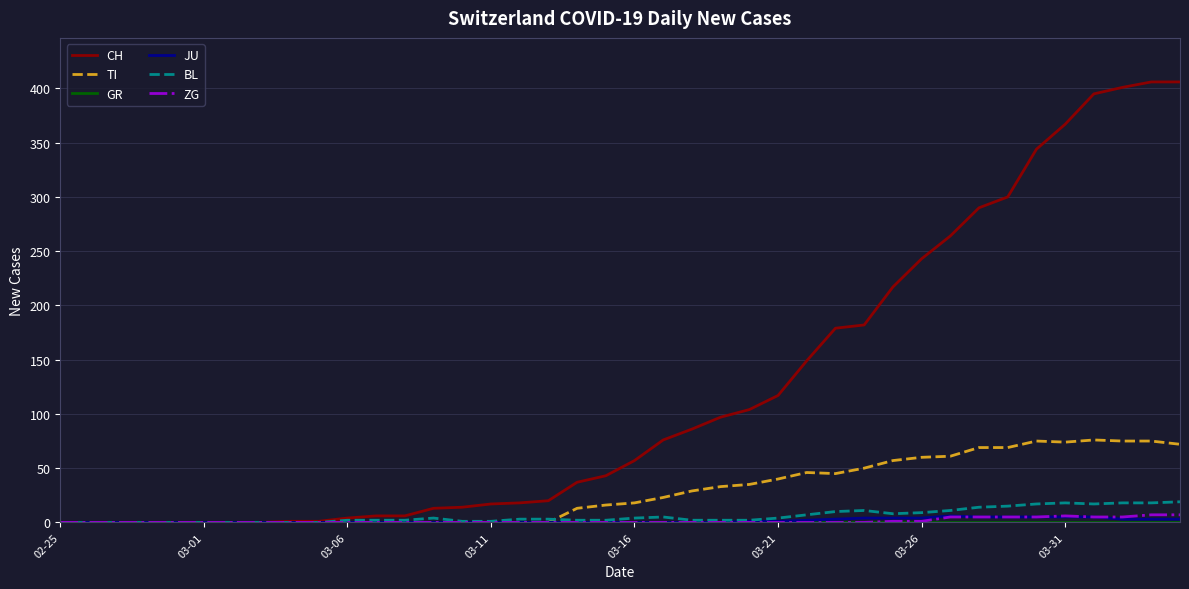

Which series has the largest total across all categories?

CH